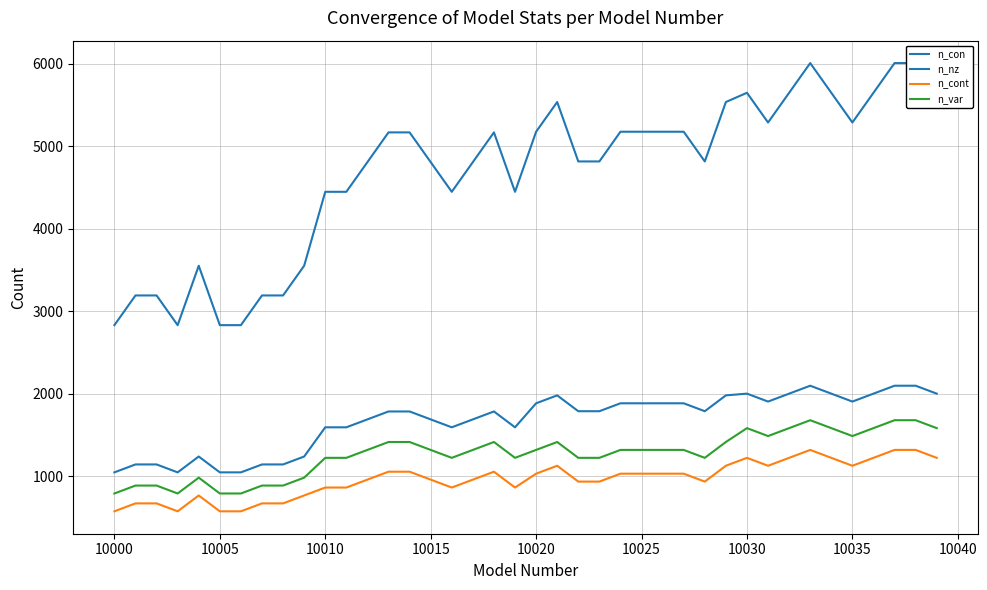

At how many categories does at least one series exceed 5412?

10